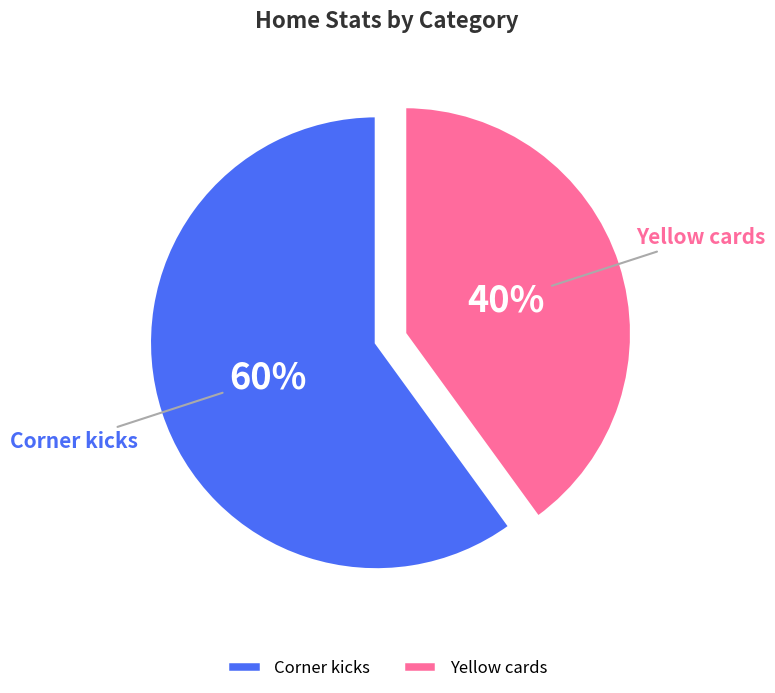

How many slices are in this pie chart?

2